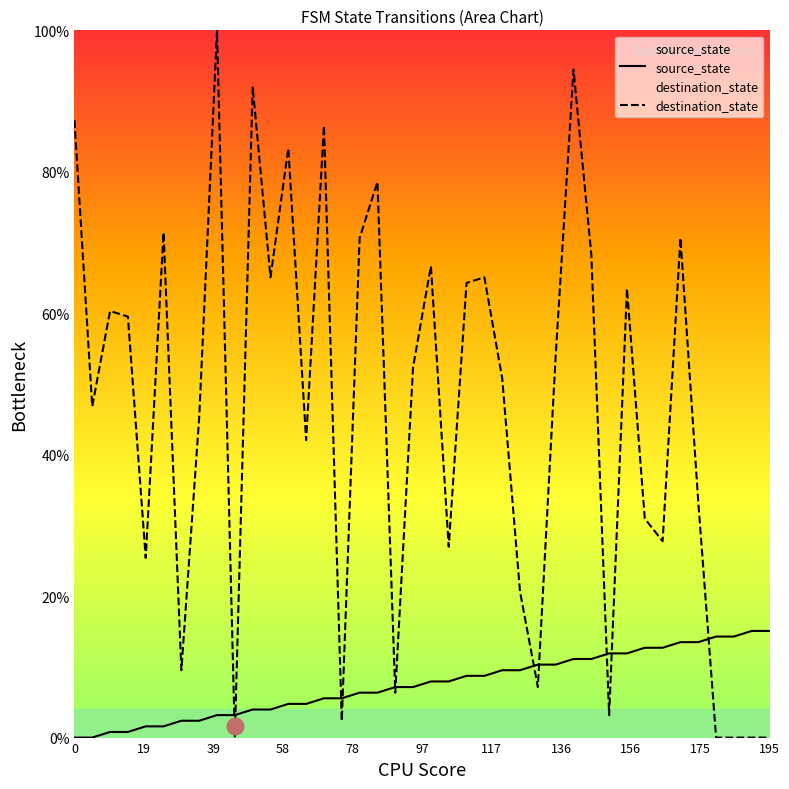

What is the maximum value shown in the chart?

100.0